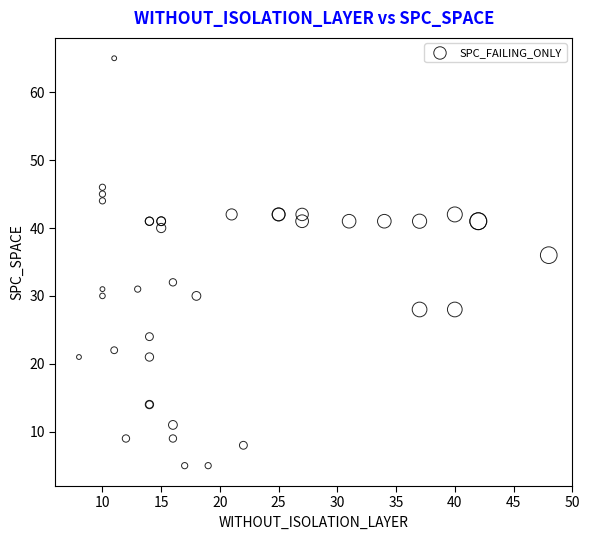

What Y value in the scatter plot is closest to 35?

36